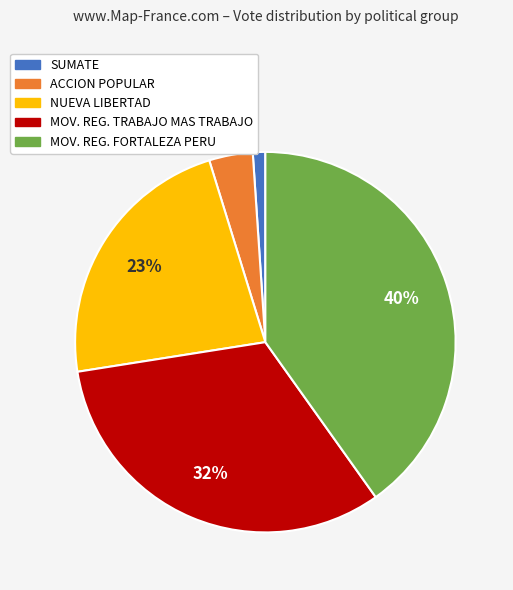

How many slices are in this pie chart?

5